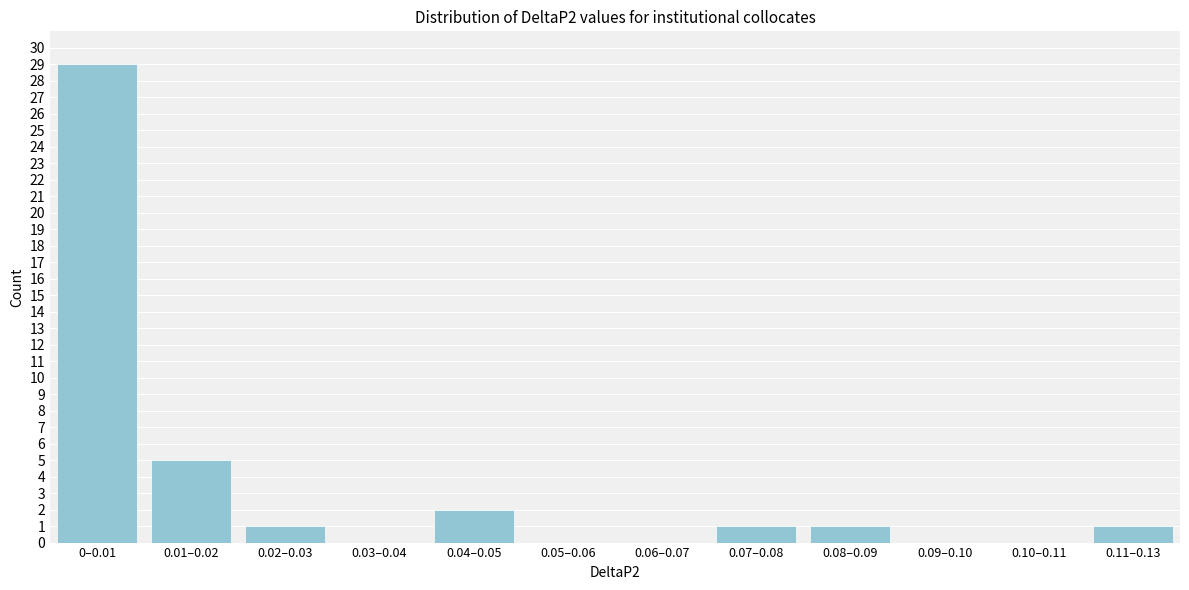

Reading right to left, transcribe all the data shown in this chart.

0.11–0.13=1	0.10–0.11=0	0.09–0.10=0	0.08–0.09=1	0.07–0.08=1	0.06–0.07=0	0.05–0.06=0	0.04–0.05=2	0.03–0.04=0	0.02–0.03=1	0.01–0.02=5	0–0.01=29